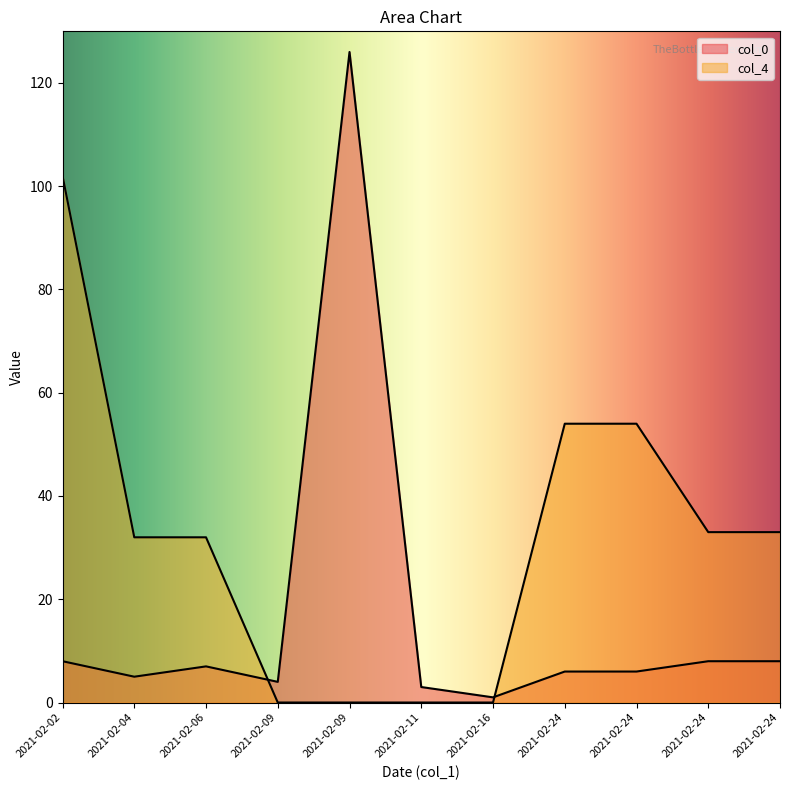

How many col_4 values are between 0 and 54?

10